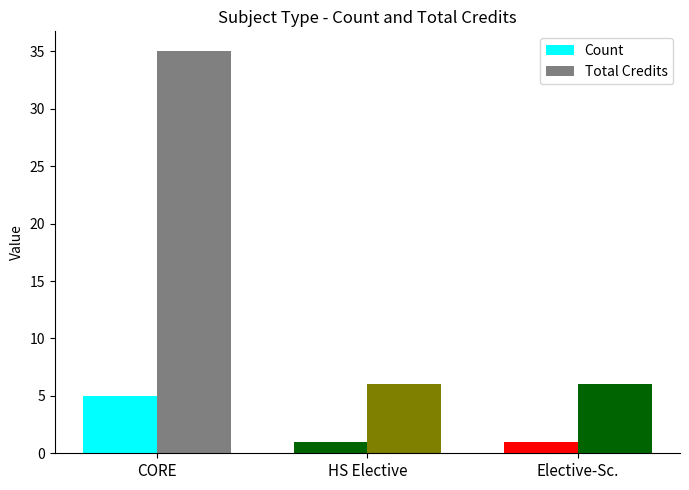

How many distinct data groups are displayed?

2